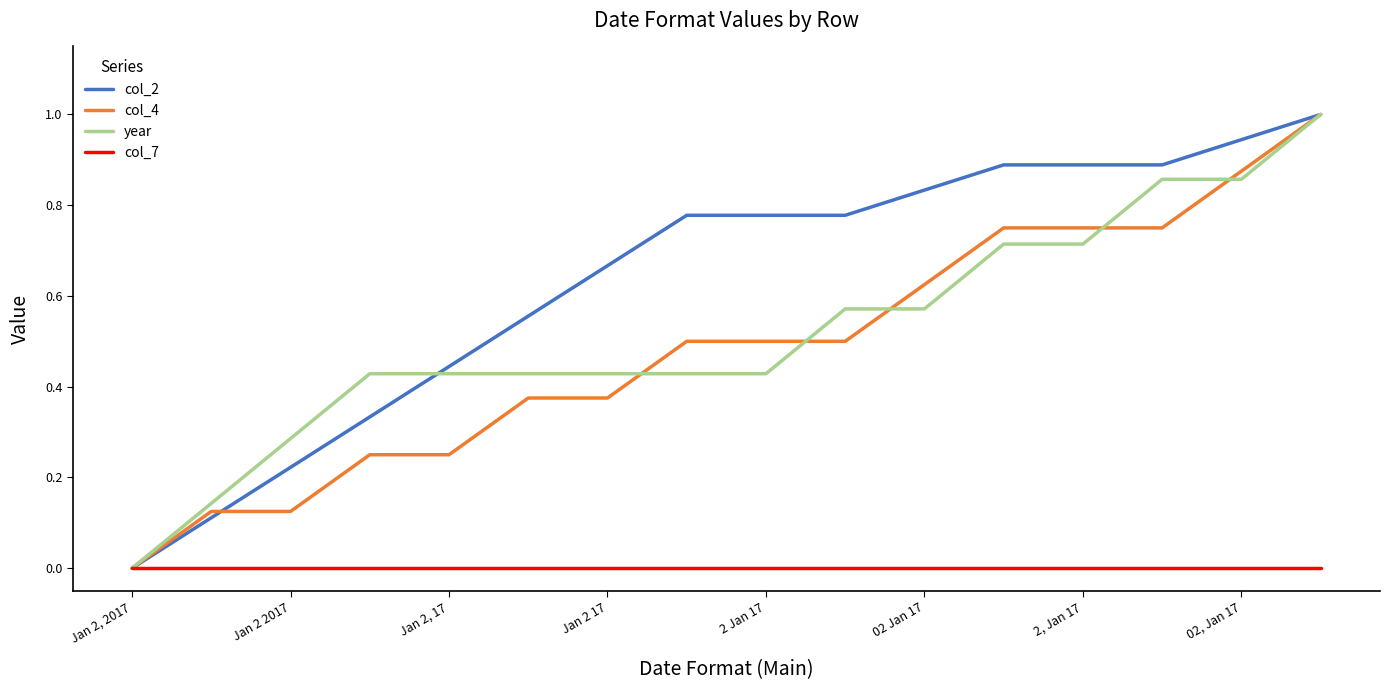

What is the greatest value displayed?

1.0